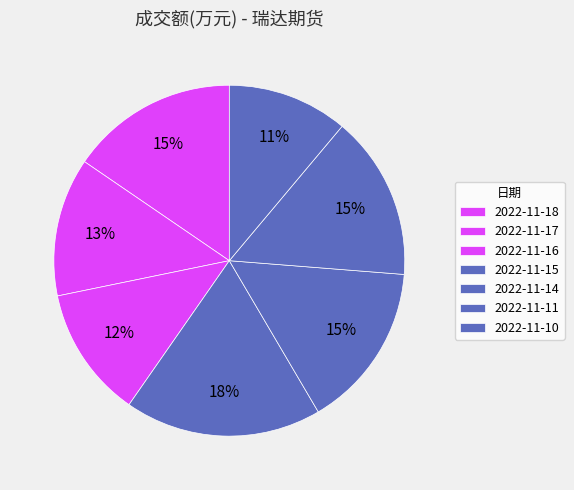

How many segments does this pie chart have?

7